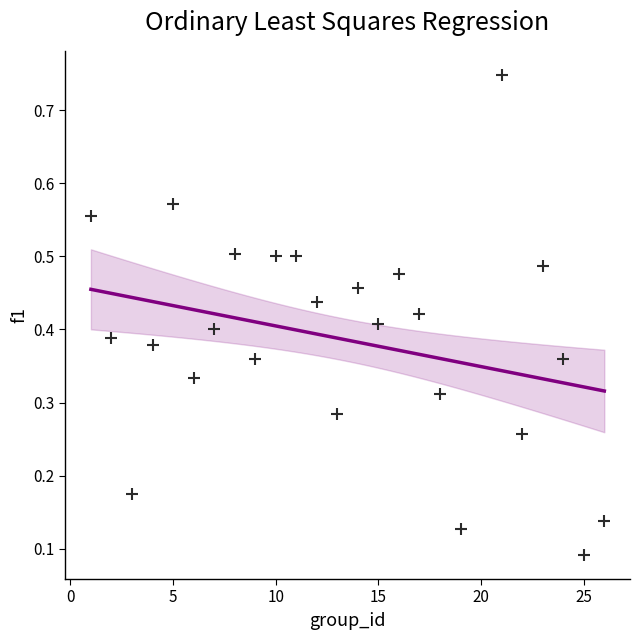

What is the range of X values (max minus min)?

25.0